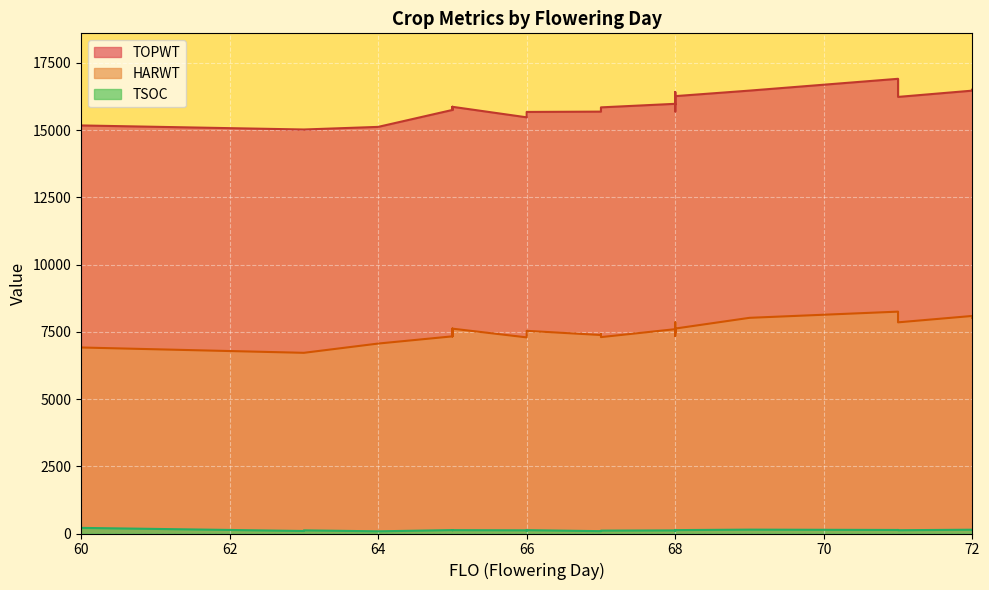

Rank the categories by TOPWT value from highest to lowest.

71, 72, 72, 69, 72, 68, 71, 68, 71, 68, 68, 65, 65, 67, 67, 65, 65, 68, 68, 67, 66, 66, 66, 60, 64, 63, 63